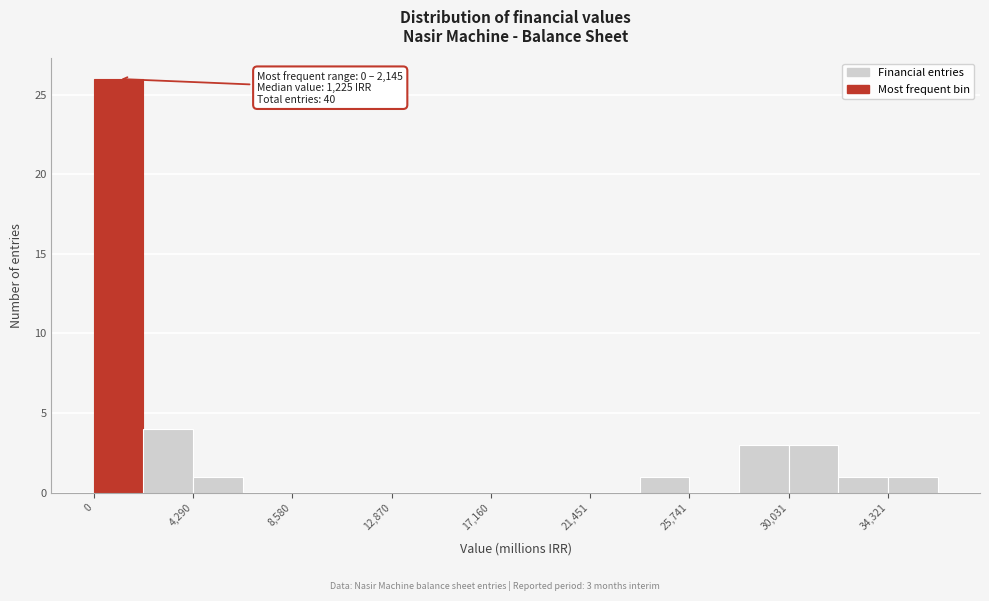

Which range on the x-axis has the tallest bar?

0 to 2000